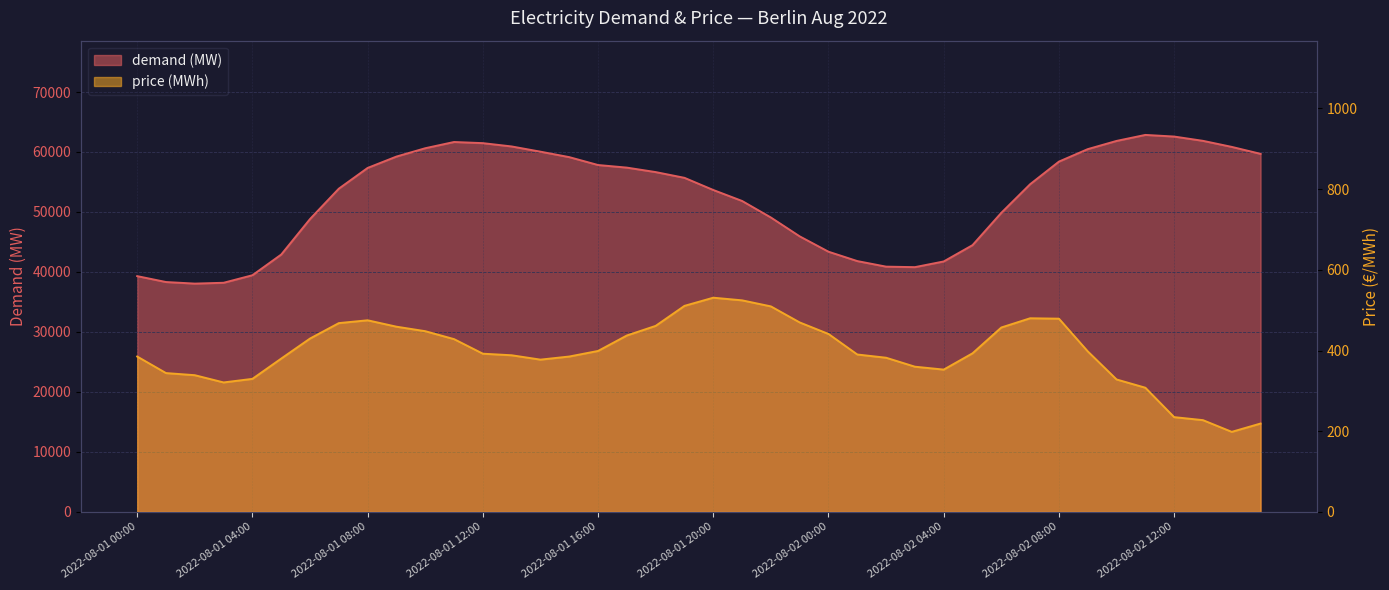

Which series has the largest range (max minus min)?

demand (MW)